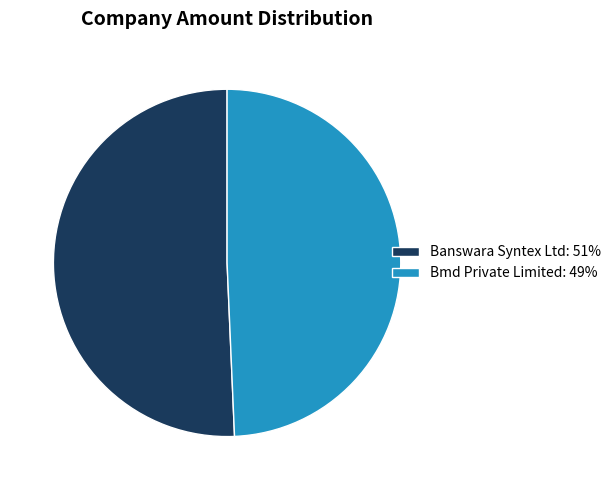

What is the ratio of the value at Banswara Syntex Ltd to the value at Bmd Private Limited?

1.0